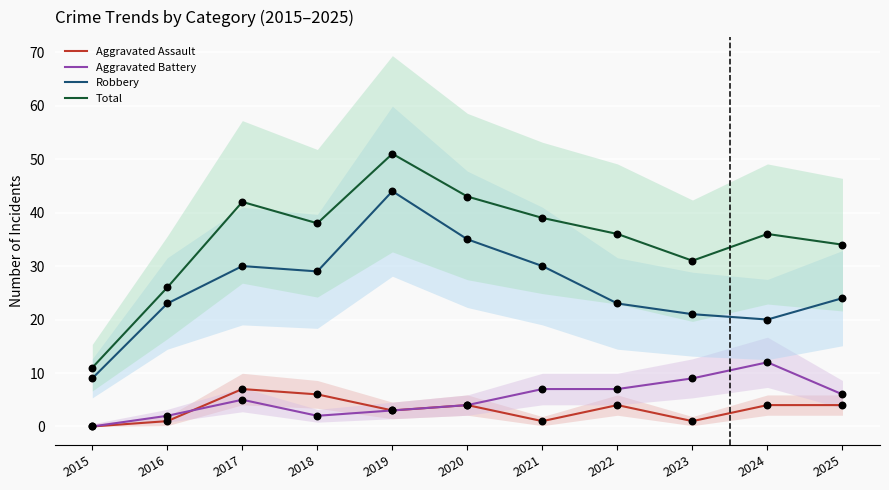

What are all the series names shown in the legend?

Aggravated Assault, Aggravated Battery, Robbery, Total